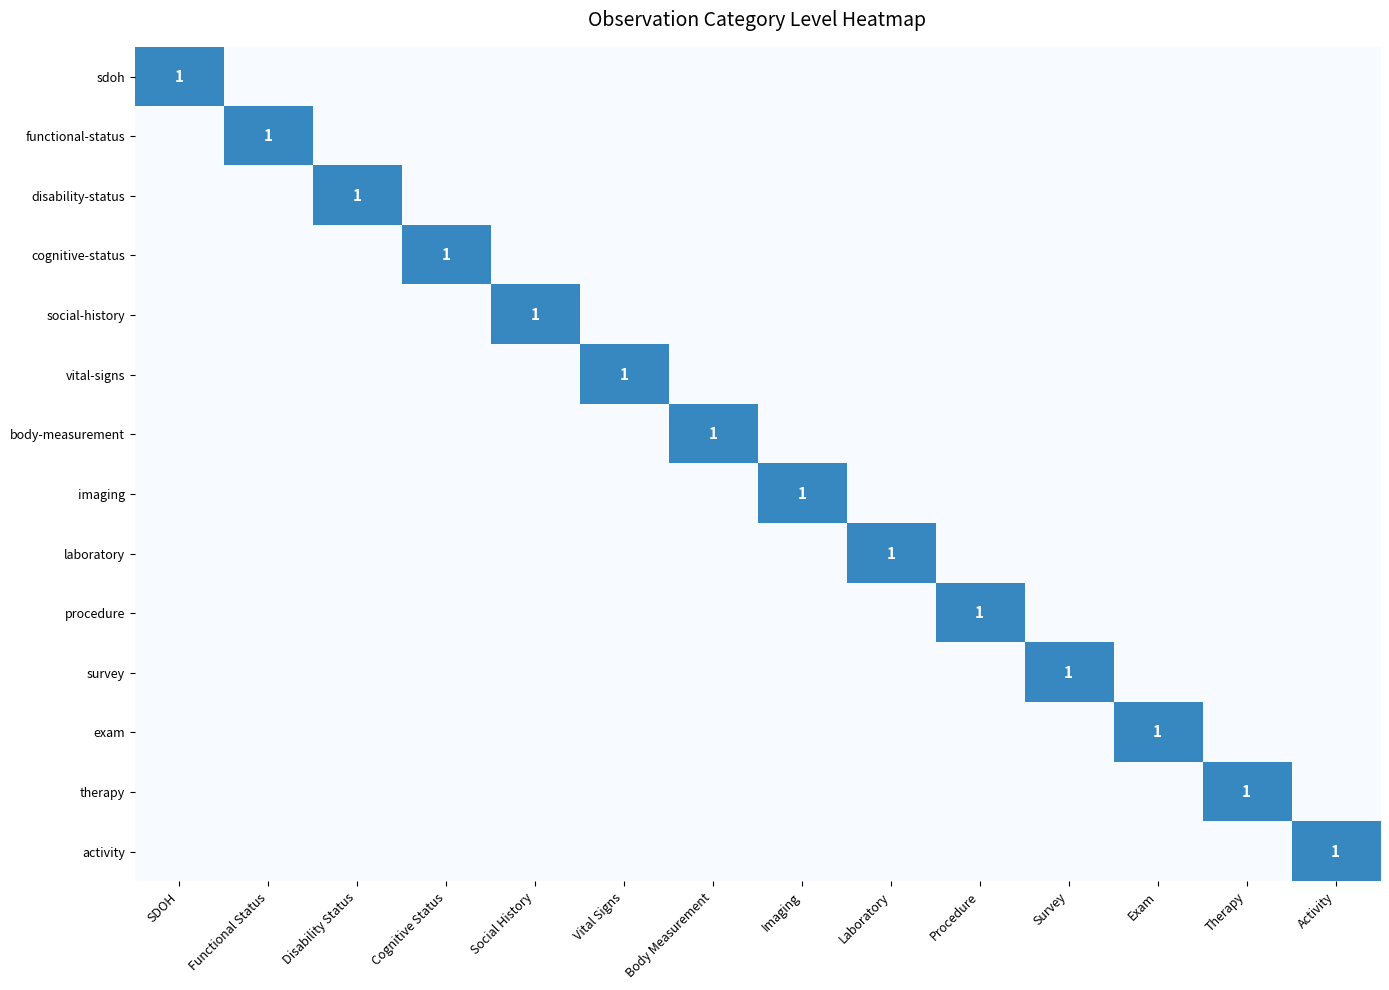

Which series changed the most between Procedure and Exam?

procedure